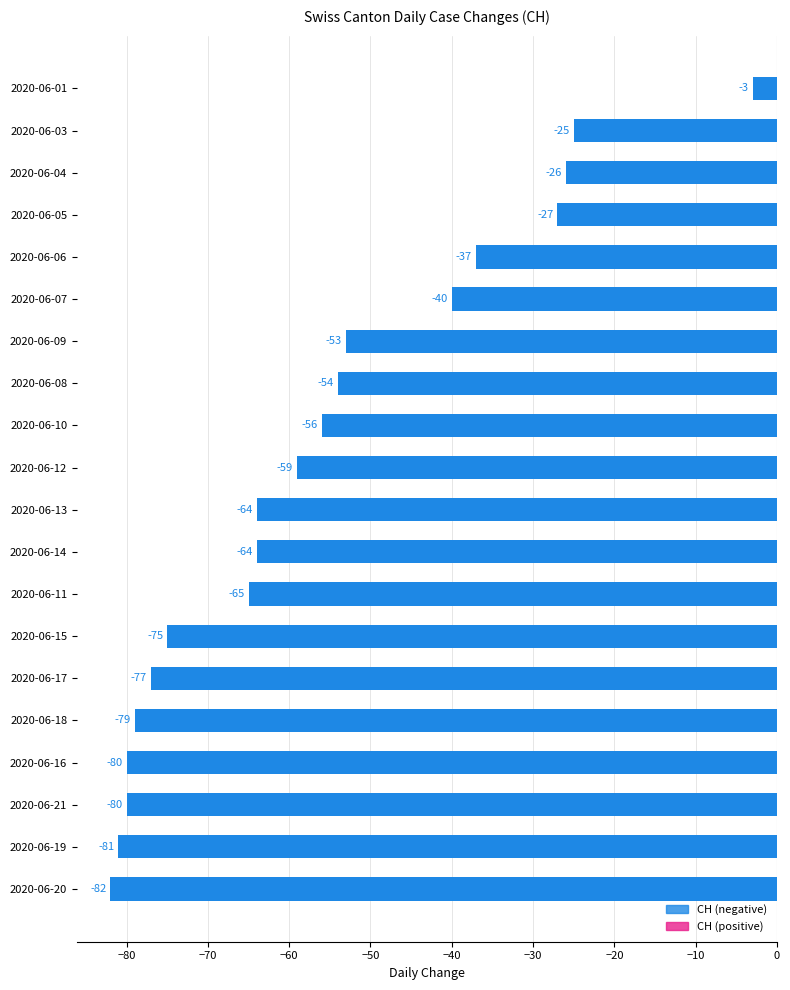

Is it true that the value at 2020-06-19 is -139?

False